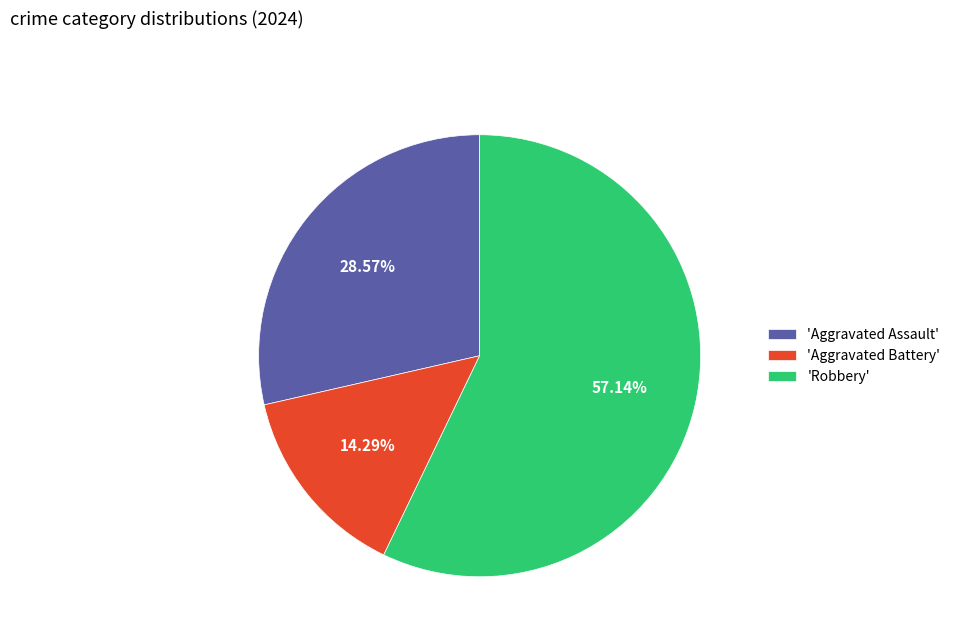

Combined, do 'Robbery' and 'Aggravated Assault' account for over 50%?

Yes